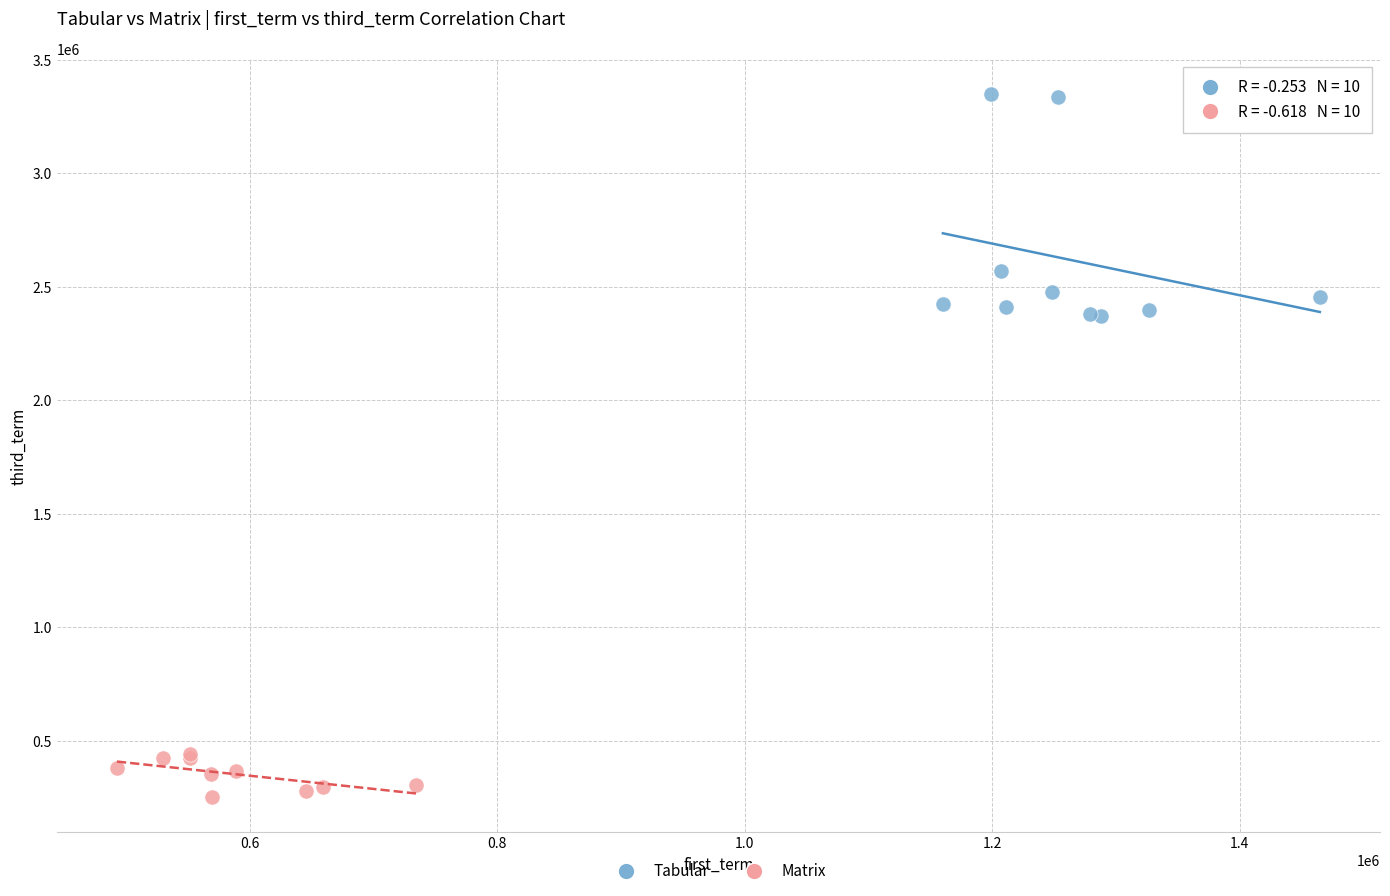

What are all the series names shown in the legend?

Tabular, Matrix